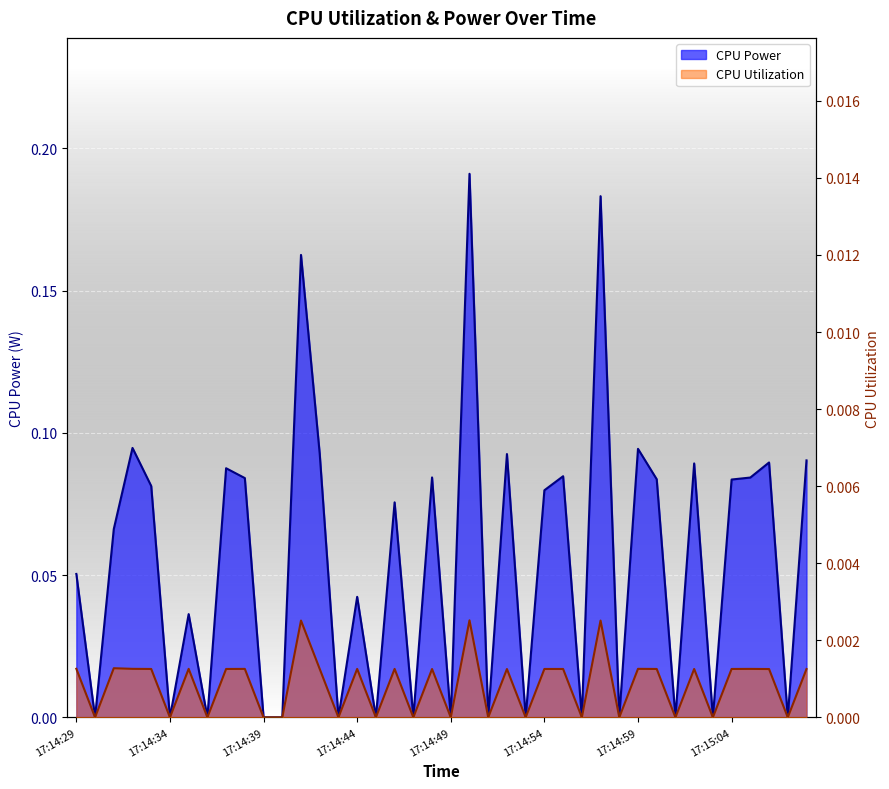

List the labels in order of CPU Power value, smallest first.

17:14:30, 17:14:34, 17:14:36, 17:14:39, 17:14:40, 17:14:43, 17:14:45, 17:14:47, 17:14:49, 17:14:51, 17:14:53, 17:14:56, 17:14:58, 17:15:01, 17:15:03, 17:15:07, 17:14:35, 17:14:44, 17:14:29, 17:14:31, 17:14:46, 17:14:54, 17:14:33, 17:15:04, 17:15:00, 17:14:38, 17:15:05, 17:14:48, 17:14:55, 17:14:37, 17:15:02, 17:15:06, 17:15:08, 17:14:52, 17:14:42, 17:14:59, 17:14:32, 17:14:41, 17:14:57, 17:14:50